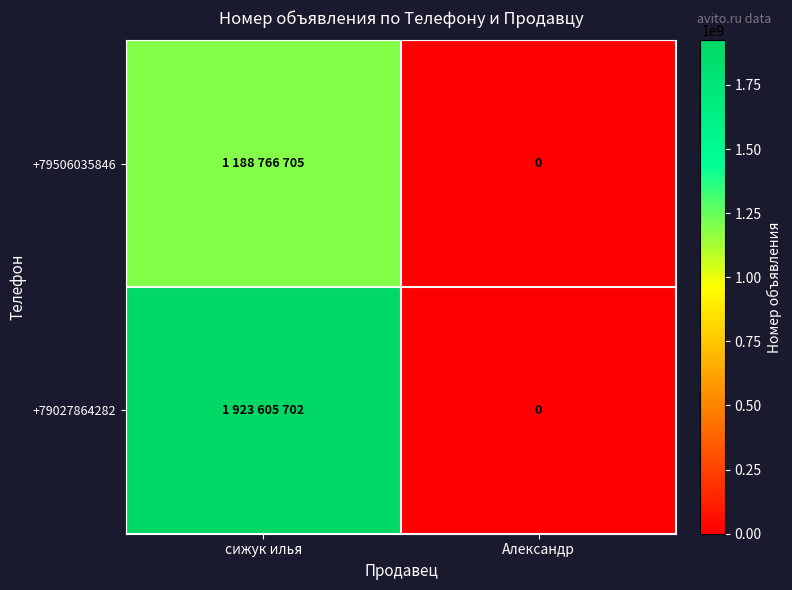

How many distinct data groups are displayed?

2